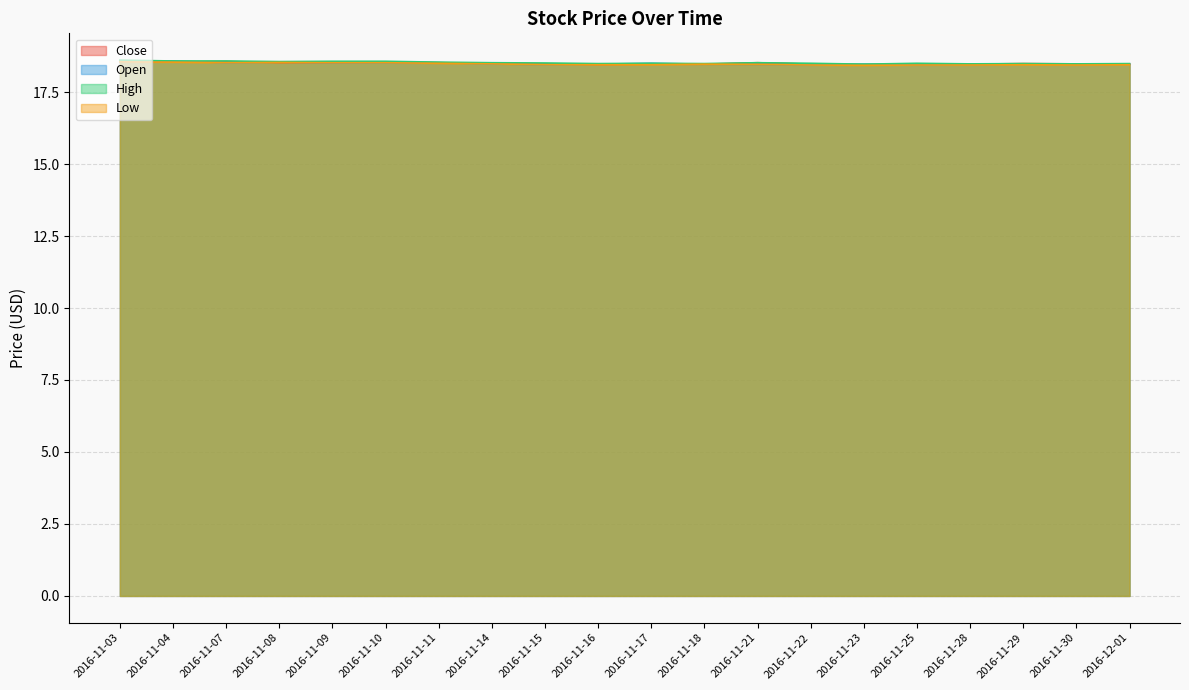

At how many categories does at least one series exceed 18?

20